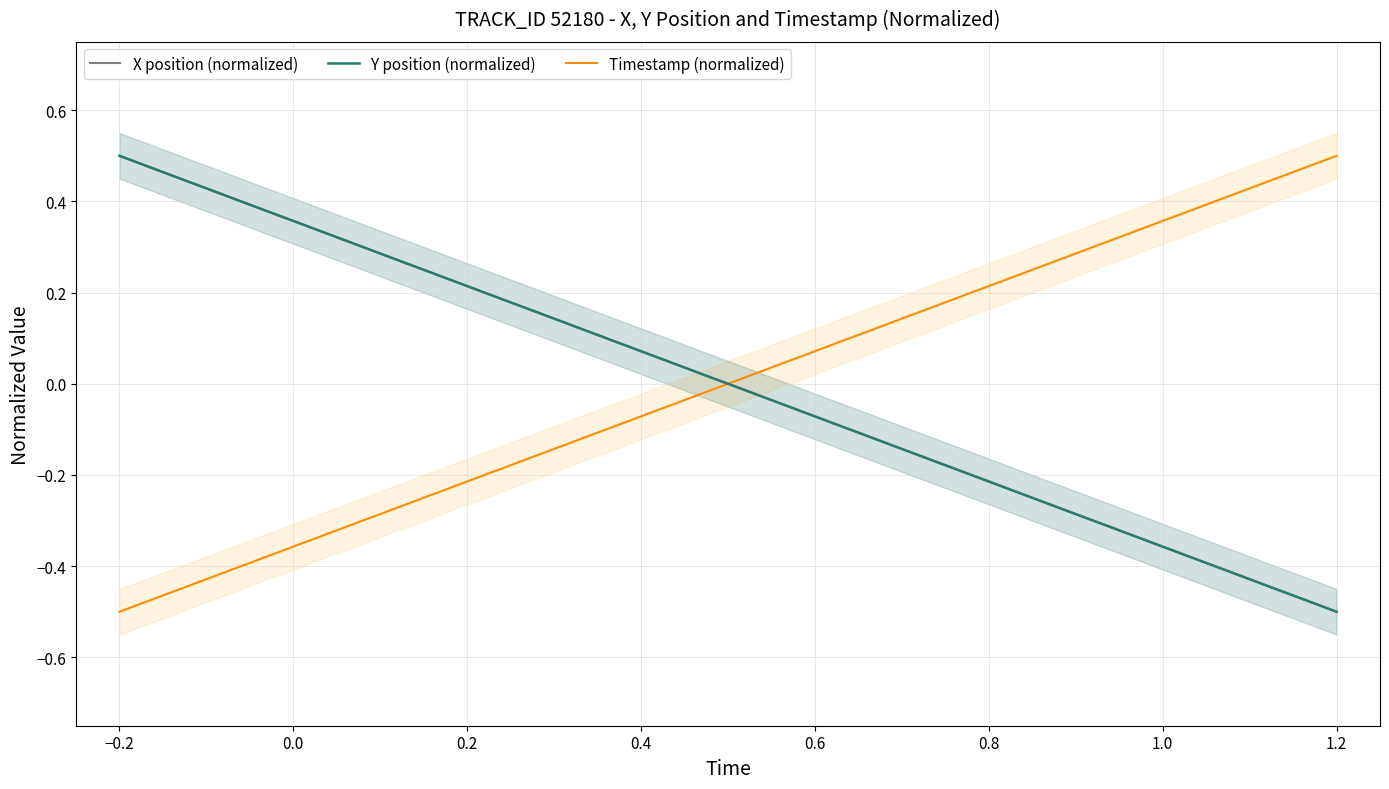

Reading right to left, transcribe all the data shown in this chart.

X position (normalized): -0.5	-0.5	-0.4	-0.4	-0.4	-0.4	-0.3	-0.3	-0.3	-0.3	-0.2	-0.2	-0.2	-0.2	-0.1	-0.1	-0.1	-0.1	-0.0	-0.0	0.0	0.0	0.1	0.1	0.1	0.1	0.2	0.2	0.2	0.2	0.3	0.3	0.3	0.3	0.4	0.4	0.4	0.4	0.5	0.5
Y position (normalized): -0.5	-0.5	-0.4	-0.4	-0.4	-0.4	-0.3	-0.3	-0.3	-0.3	-0.2	-0.2	-0.2	-0.2	-0.1	-0.1	-0.1	-0.1	-0.0	-0.0	0.0	0.0	0.1	0.1	0.1	0.1	0.2	0.2	0.2	0.2	0.3	0.3	0.3	0.3	0.4	0.4	0.4	0.4	0.5	0.5
Timestamp (normalized): 0.5	0.5	0.4	0.4	0.4	0.4	0.3	0.3	0.3	0.3	0.2	0.2	0.2	0.2	0.1	0.1	0.1	0.1	0.0	0.0	-0.0	-0.0	-0.1	-0.1	-0.1	-0.1	-0.2	-0.2	-0.2	-0.2	-0.3	-0.3	-0.3	-0.3	-0.4	-0.4	-0.4	-0.4	-0.5	-0.5